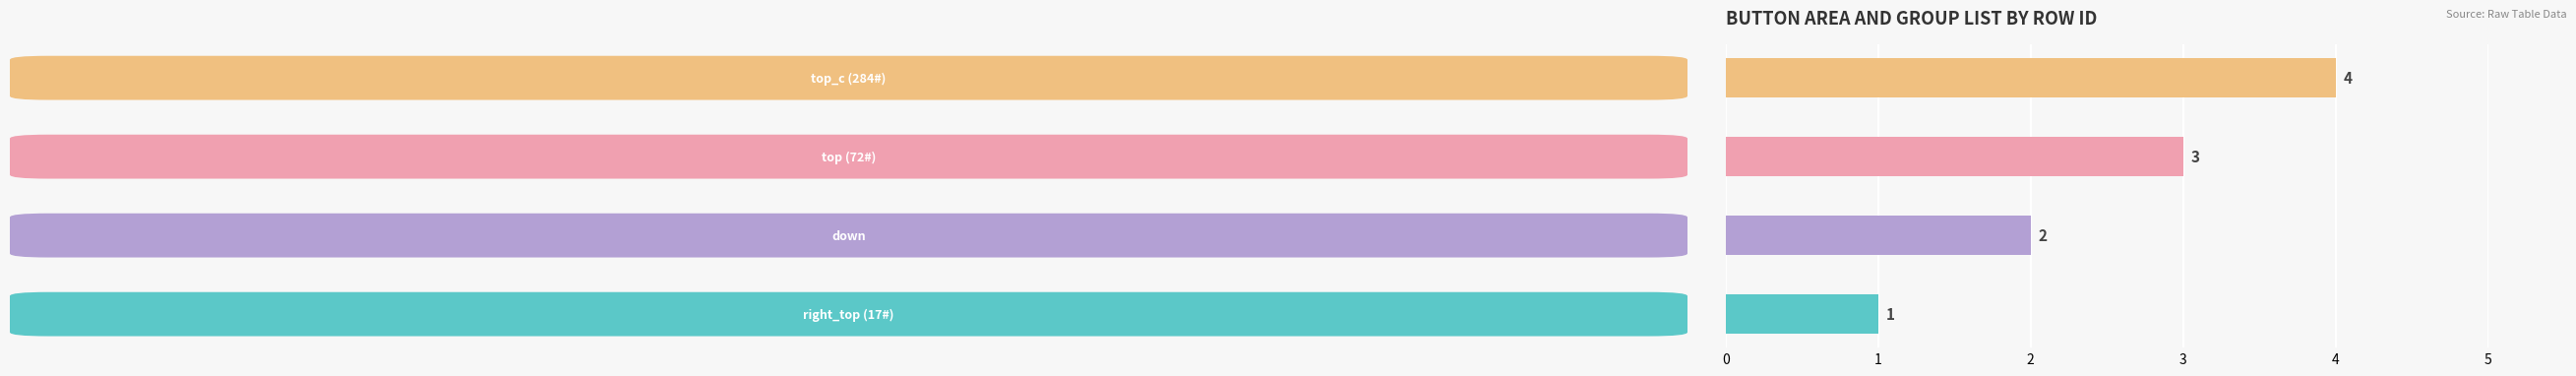

How many series are shown in this chart?

1